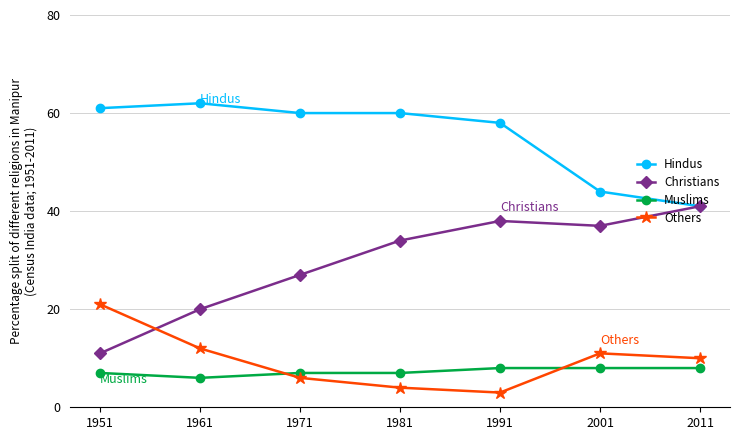

Which series has the largest range (max minus min)?

Christians